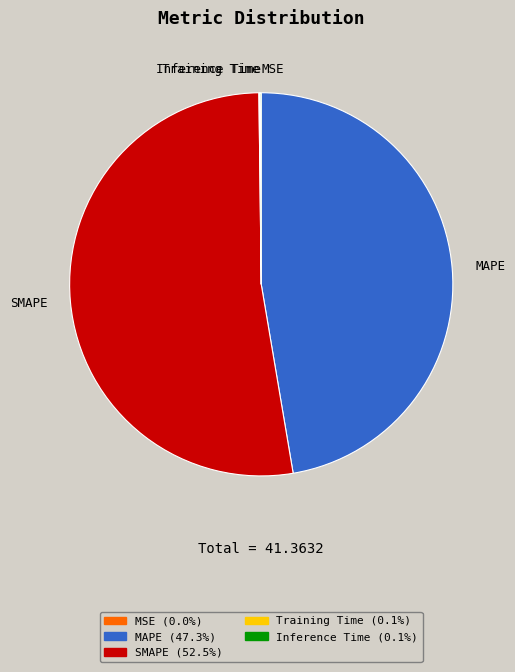

Is SMAPE the majority of the pie?

Yes